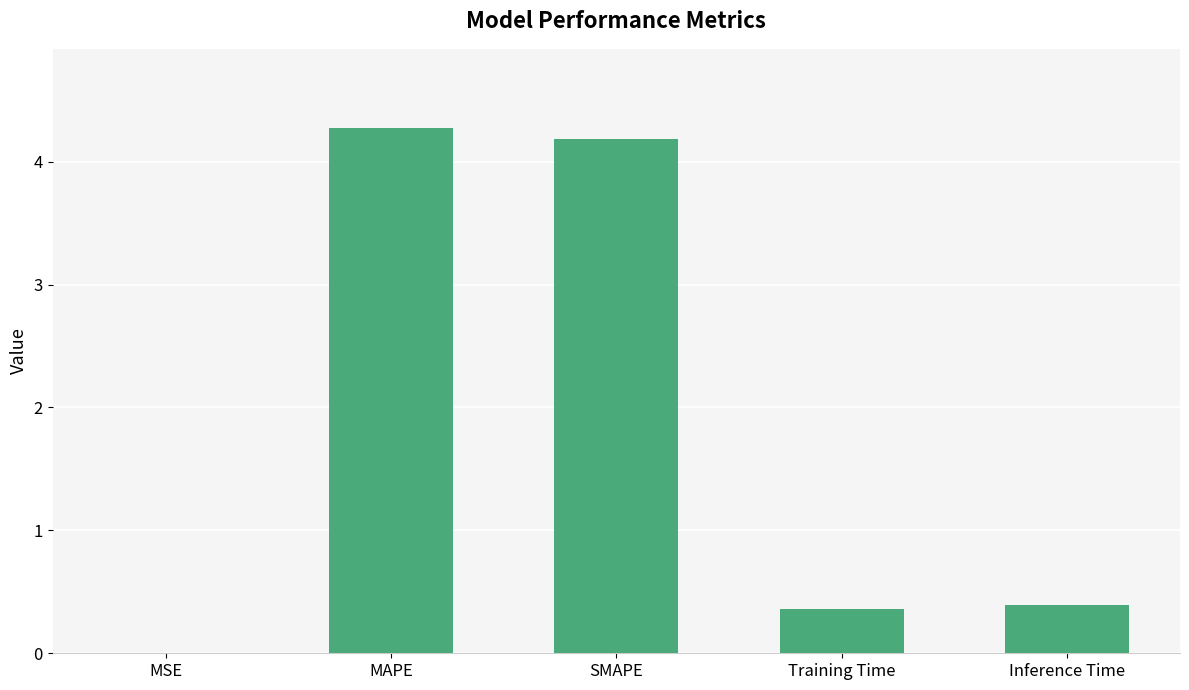

Read the value at Training Time.

0.4